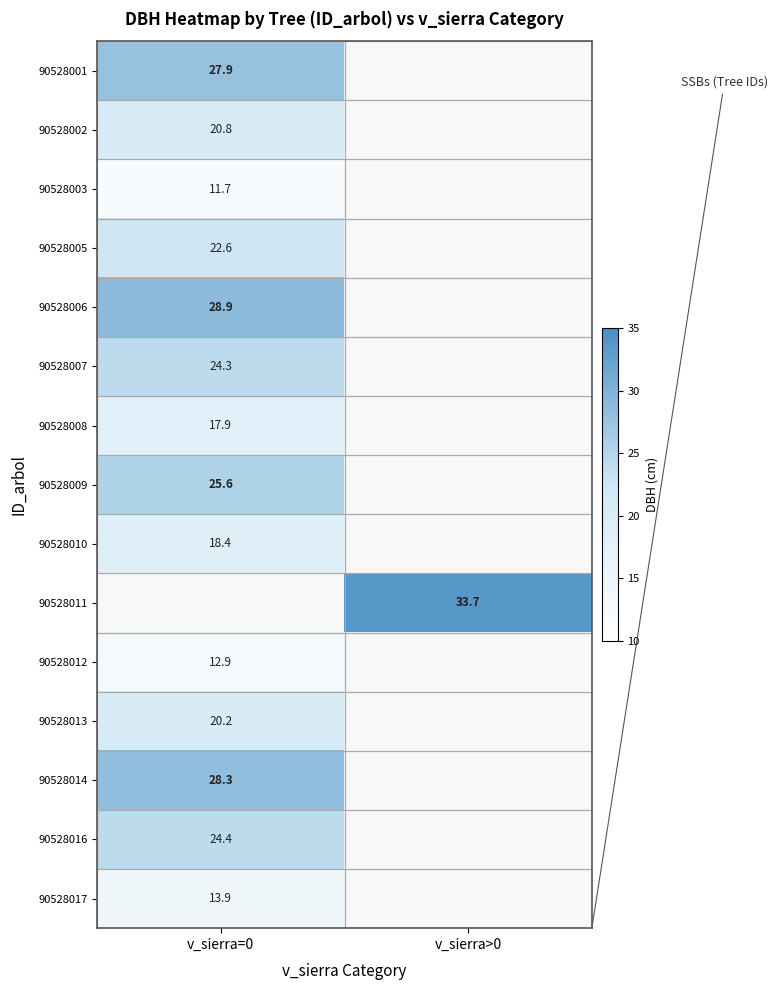

Is the value of 90528017 at v_sierra=0 greater than the value of 90528012 at v_sierra=0?

Yes